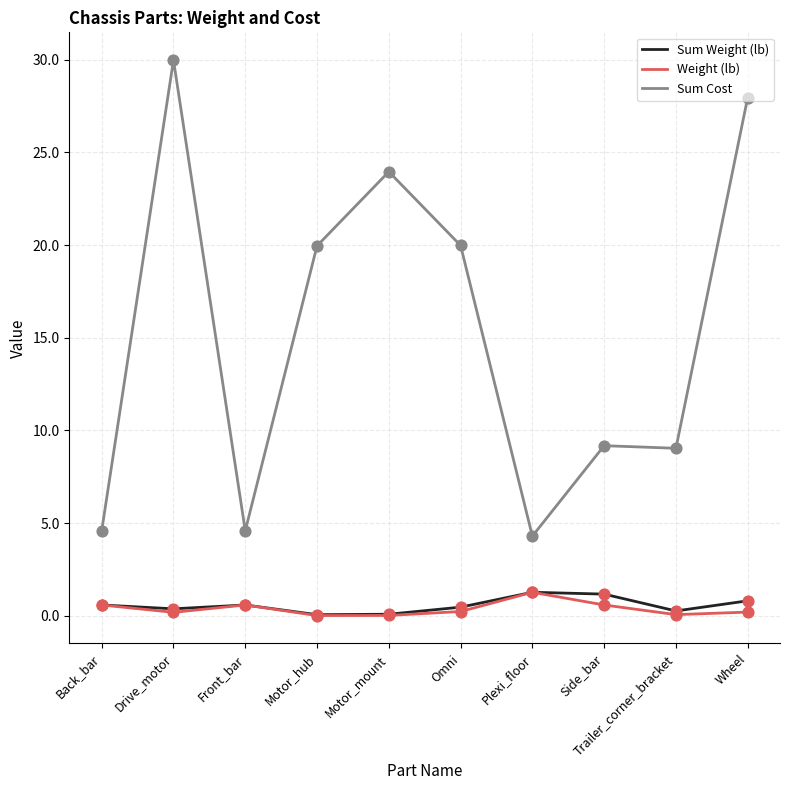

Which series has the largest range (max minus min)?

Sum Cost